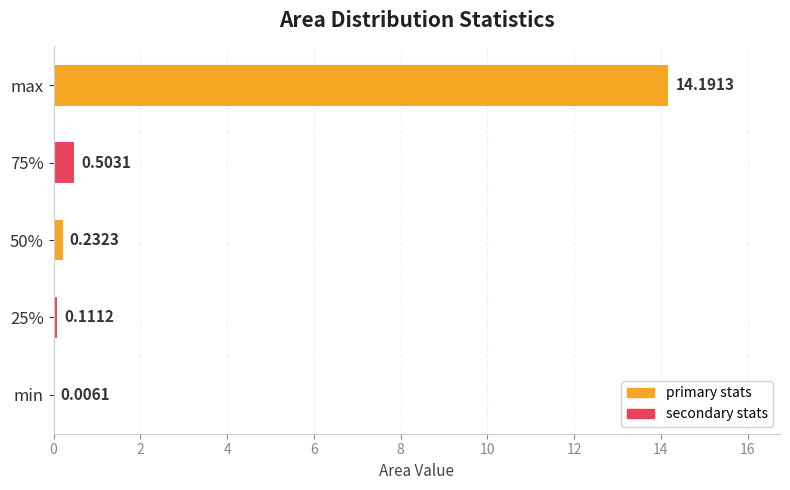

Between max and 25%, which is larger?

max